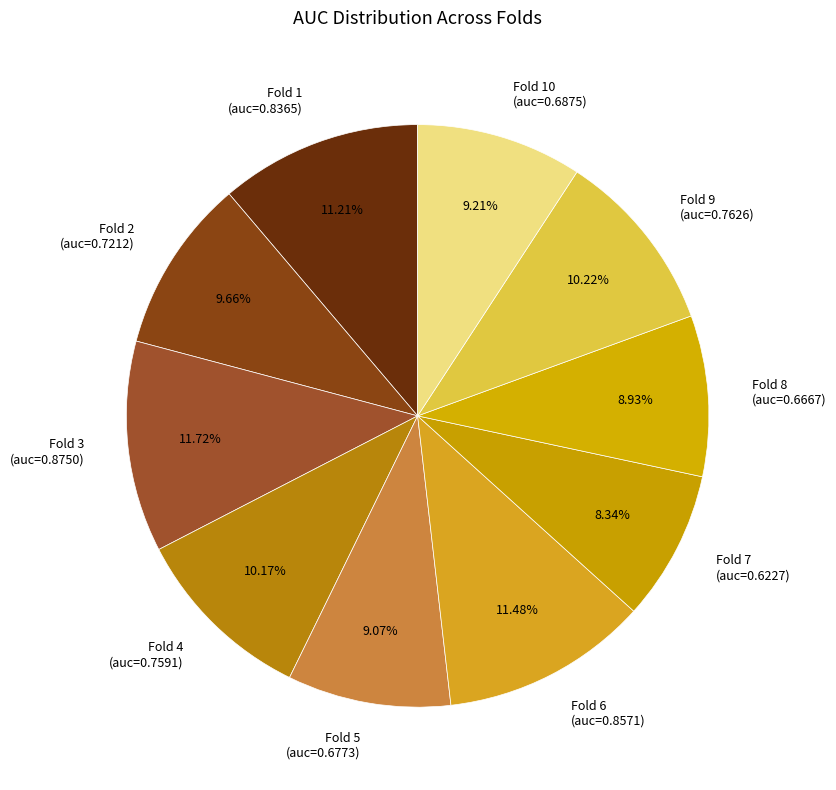

To the nearest percent, what is the average slice percentage?

10%